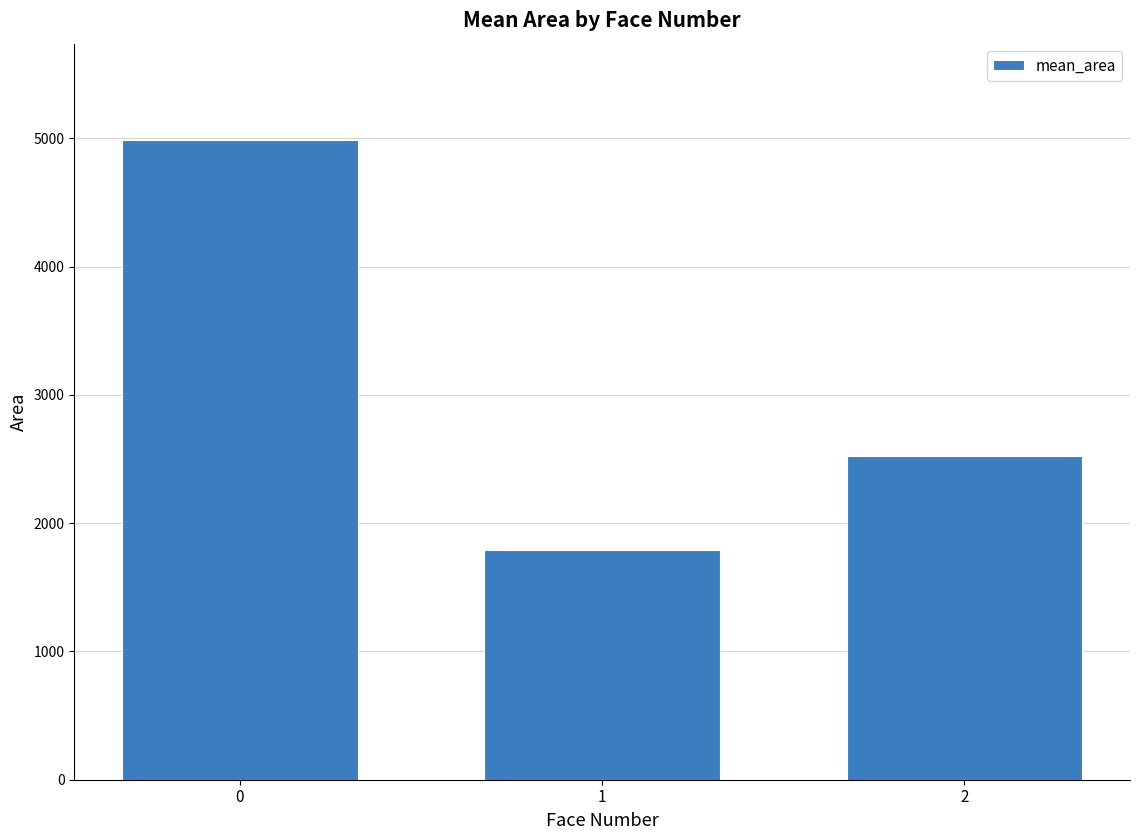

Is it true that the value at 0 is 2075.0?

False